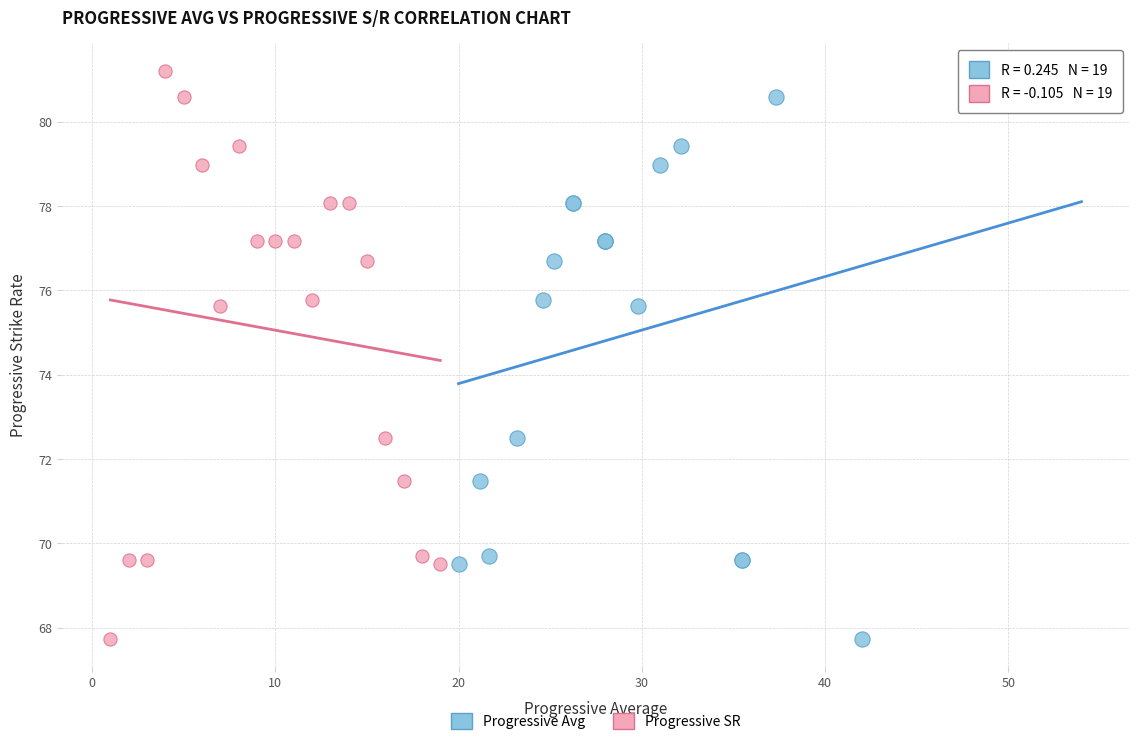

What are all the series names shown in the legend?

Progressive Avg, Progressive SR